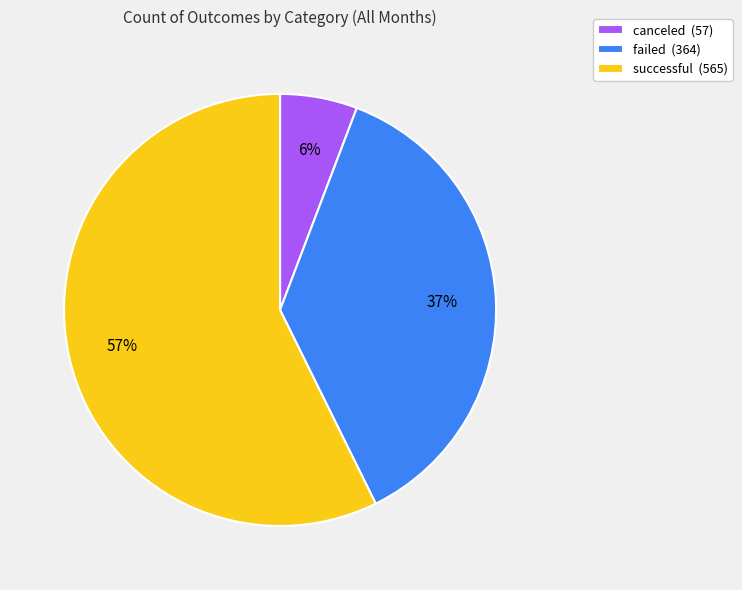

The successful slice represents 43% of the pie. True or false?

False